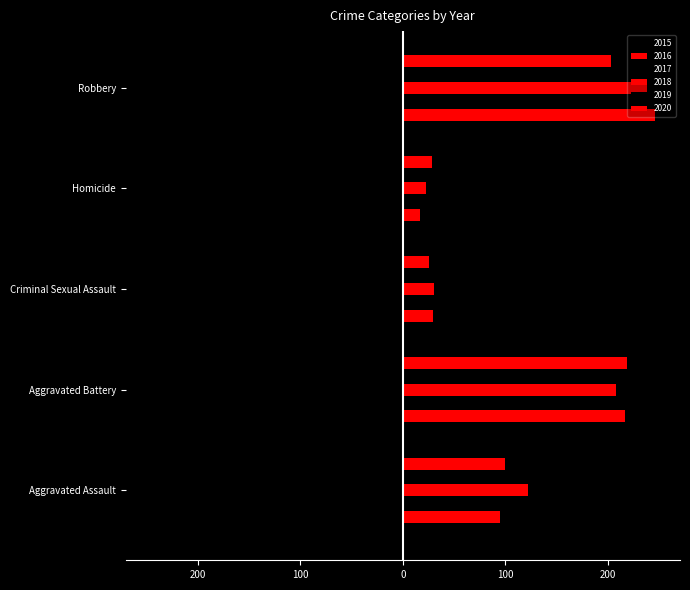

What is the approximate value of 2020 at Aggravated Assault, to the nearest 50?

100